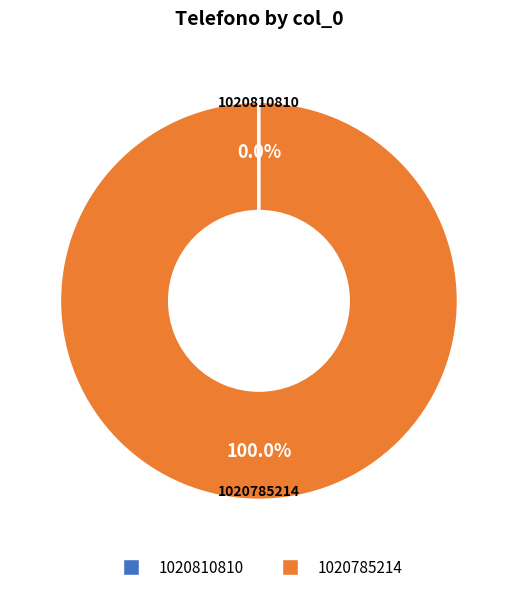

Which slice represents more than half of the pie?

1020785214